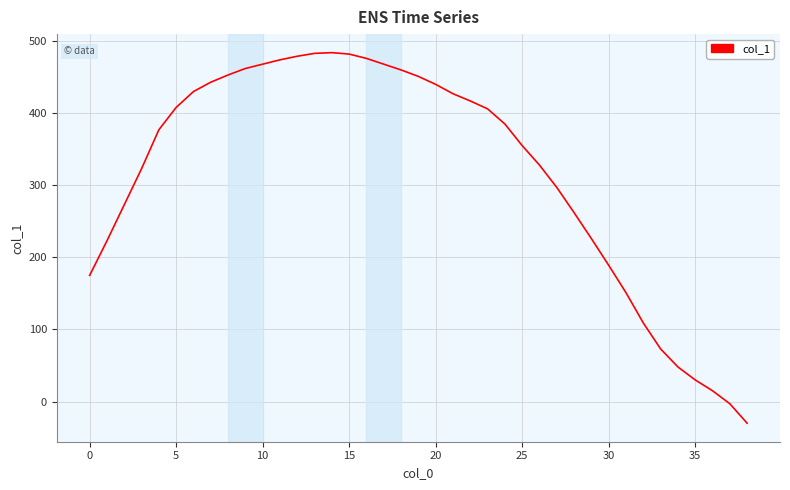

What is the difference between the maximum and minimum values?

514